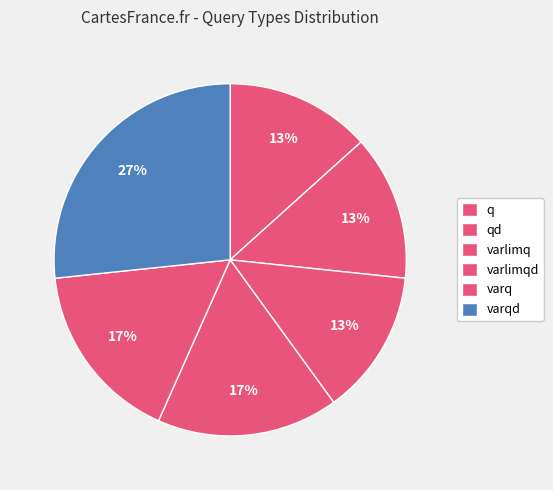

Which category has the biggest portion of the pie?

varqd